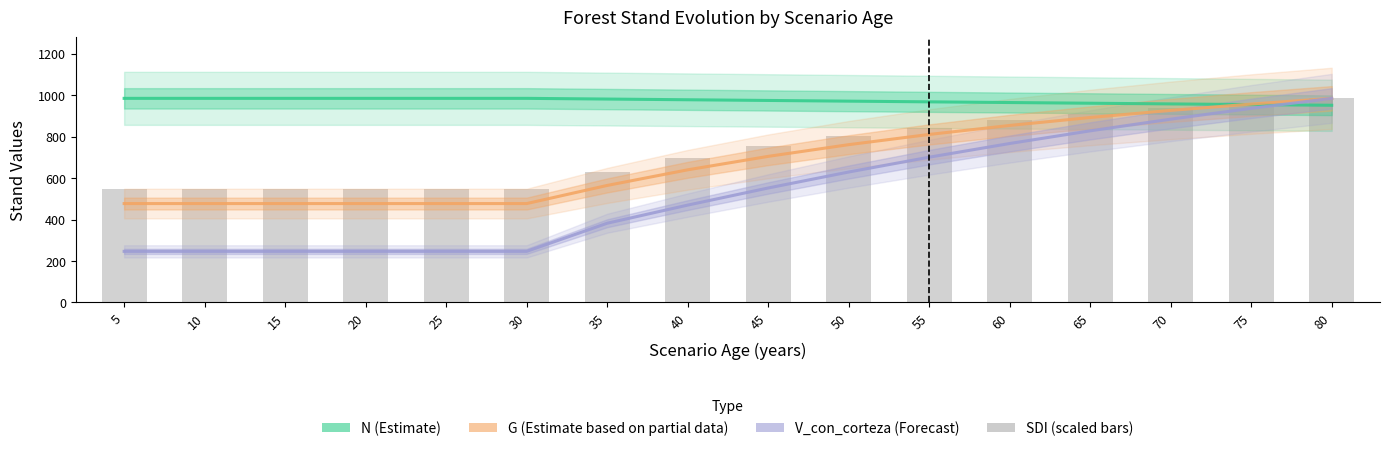

Which series changed the most between 25 and 70?

V_con_corteza (Forecast)